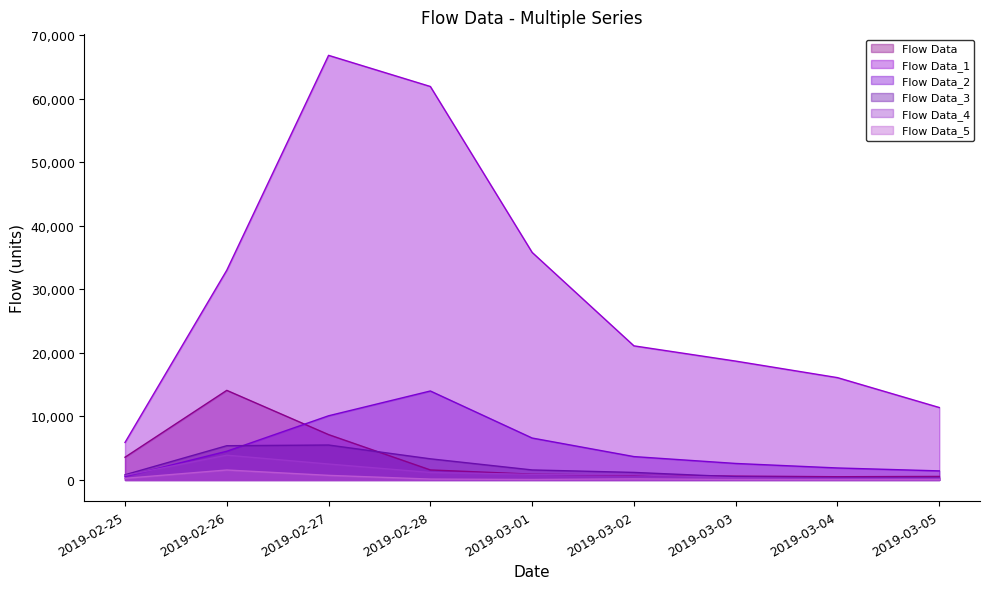

True or false: Flow Data_1 and Flow Data_4 cross at least once.

False